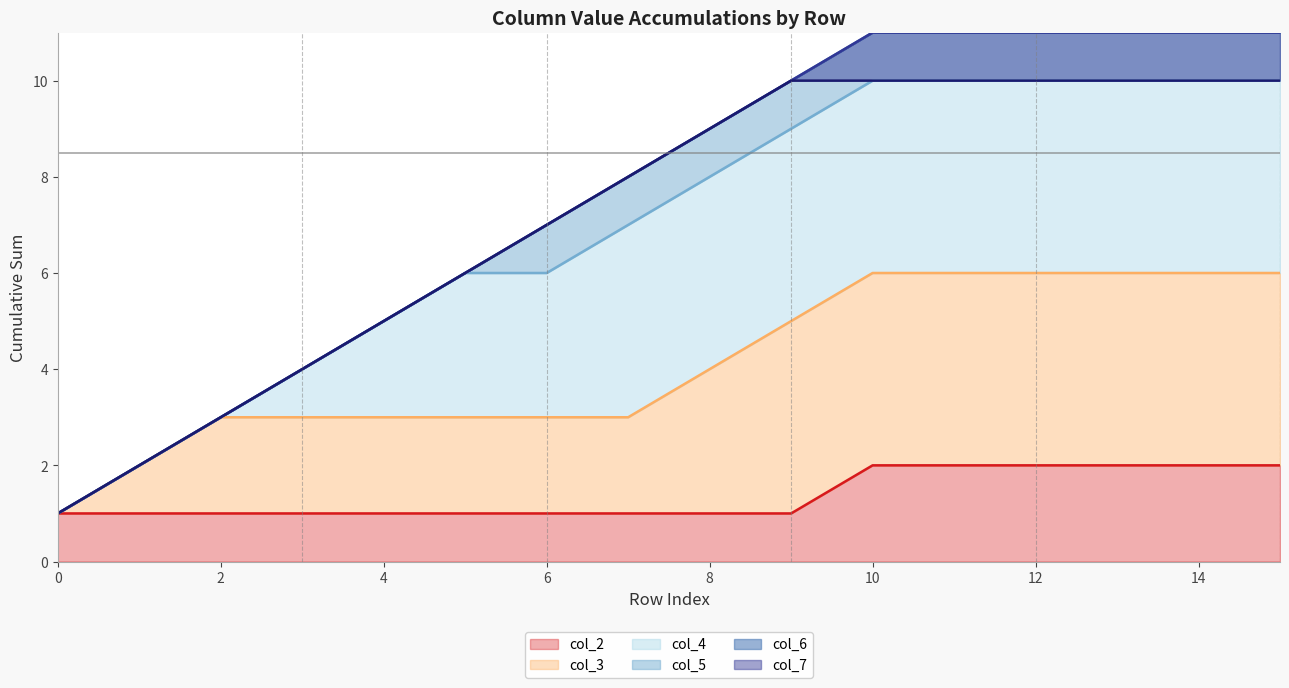

The col_2 series shows 0 at 2. True or false?

False